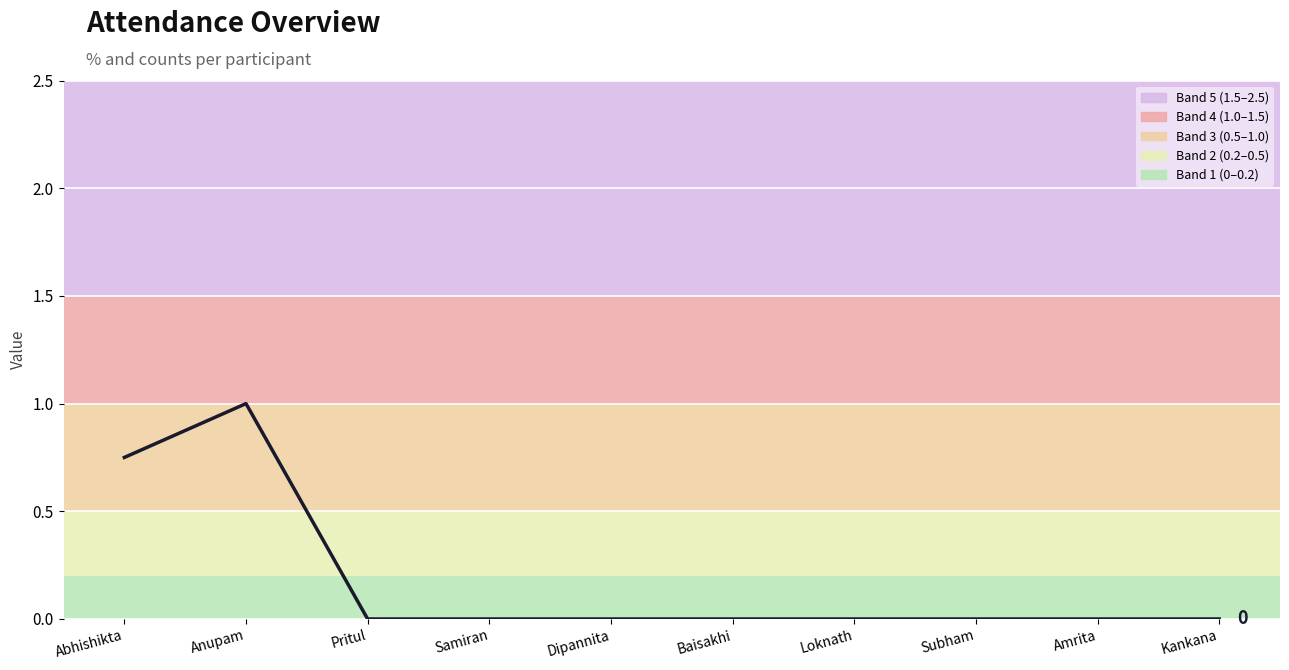

Count the values in the range 0 to 1.

10